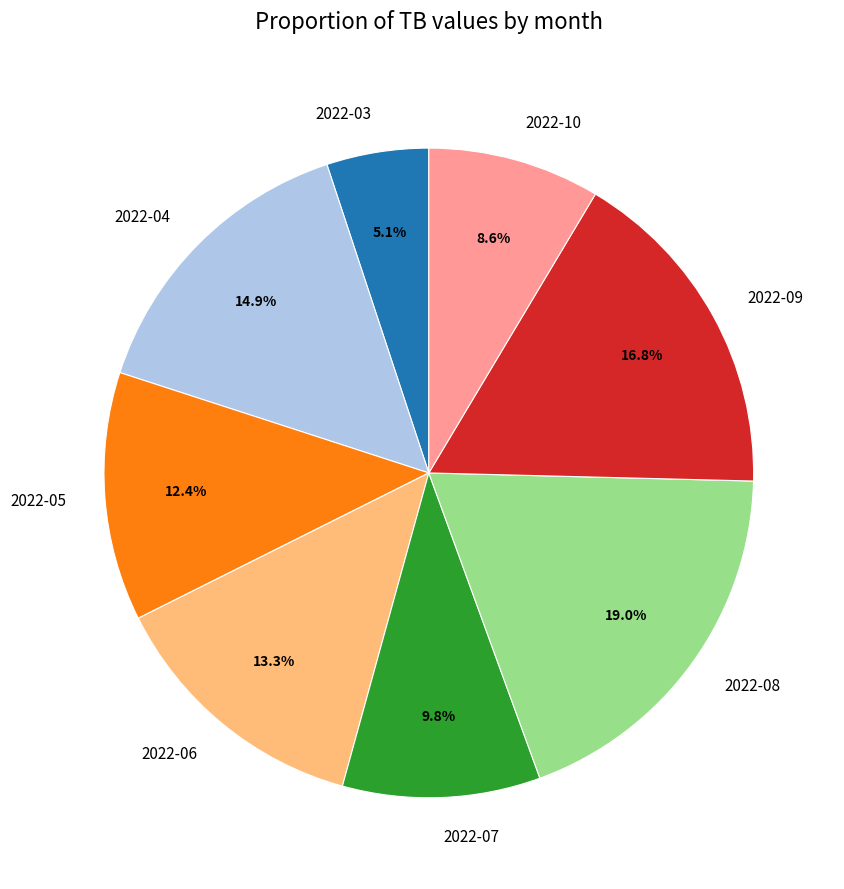

Which slice is the smallest?

2022-03